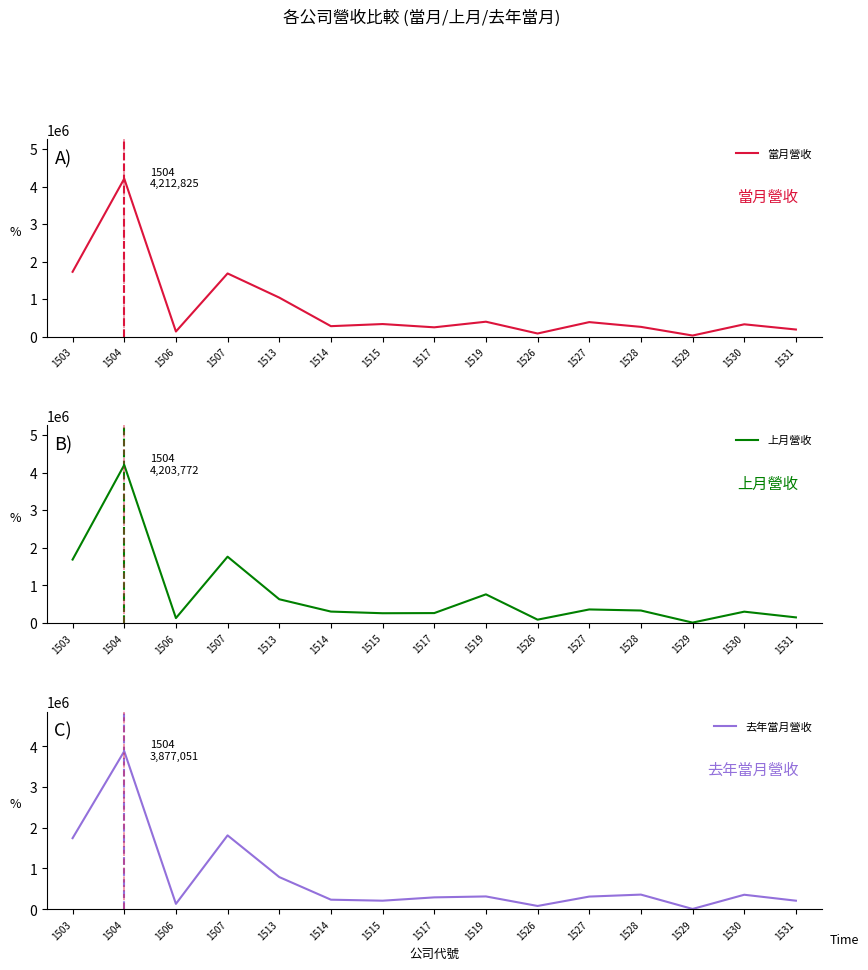

What is the value of the 當月營收 point at the 3rd from the left?

136034